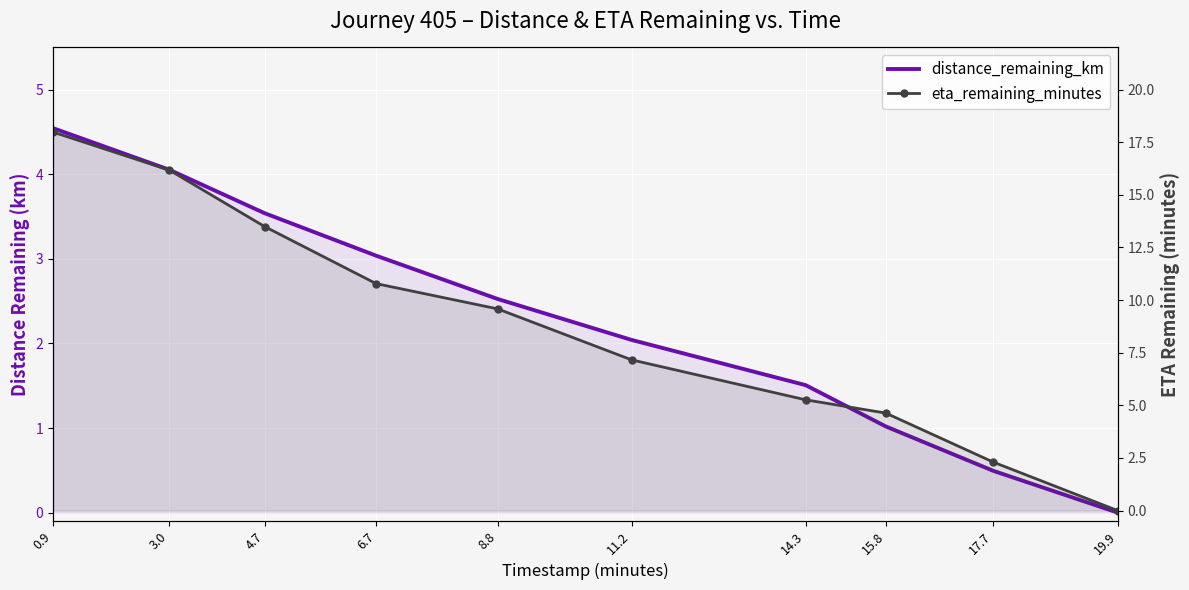

At which label is eta_remaining_minutes closest to 8?

11.2